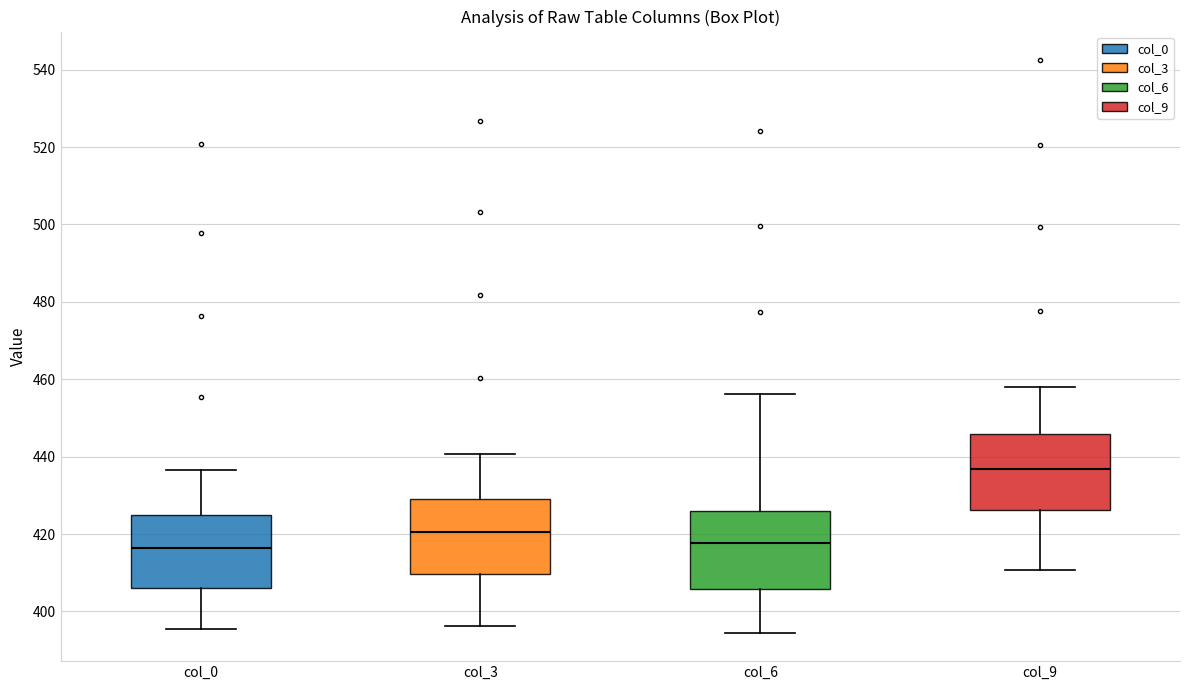

Reading left to right, transcribe this box plot: for each box, give where its median line is, the range the box spans, and where its two whiskers end, as read against the y-axis. The values are not printed on the chart, so give them approximately, as read against the axis.

col_0: median 416, box 406 to 424, whiskers 396 to 436
col_3: median 420, box 410 to 430, whiskers 396 to 440
col_6: median 418, box 406 to 426, whiskers 394 to 456
col_9: median 436, box 426 to 446, whiskers 410 to 458